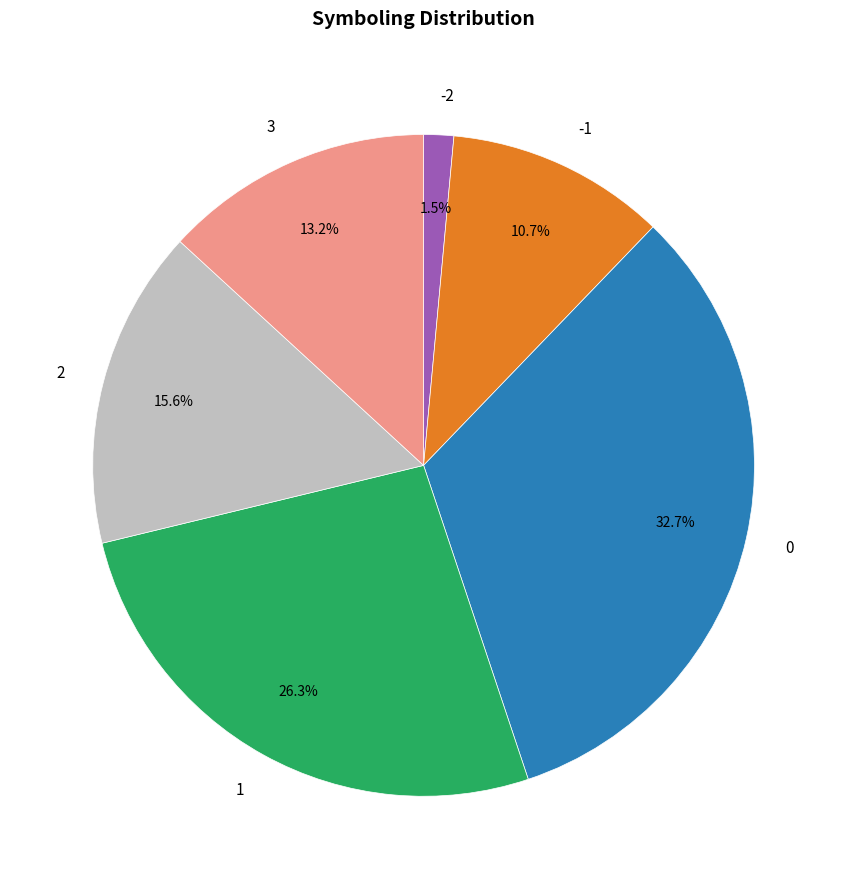

Which category has the biggest portion of the pie?

0